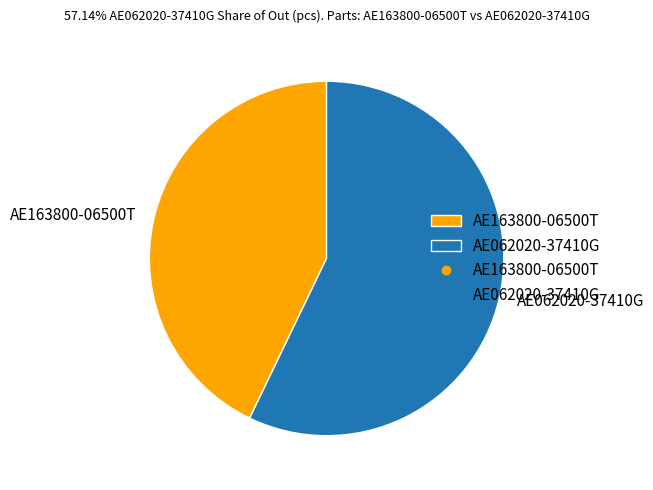

Is it true that AE062020-37410G is 57% of the pie?

True